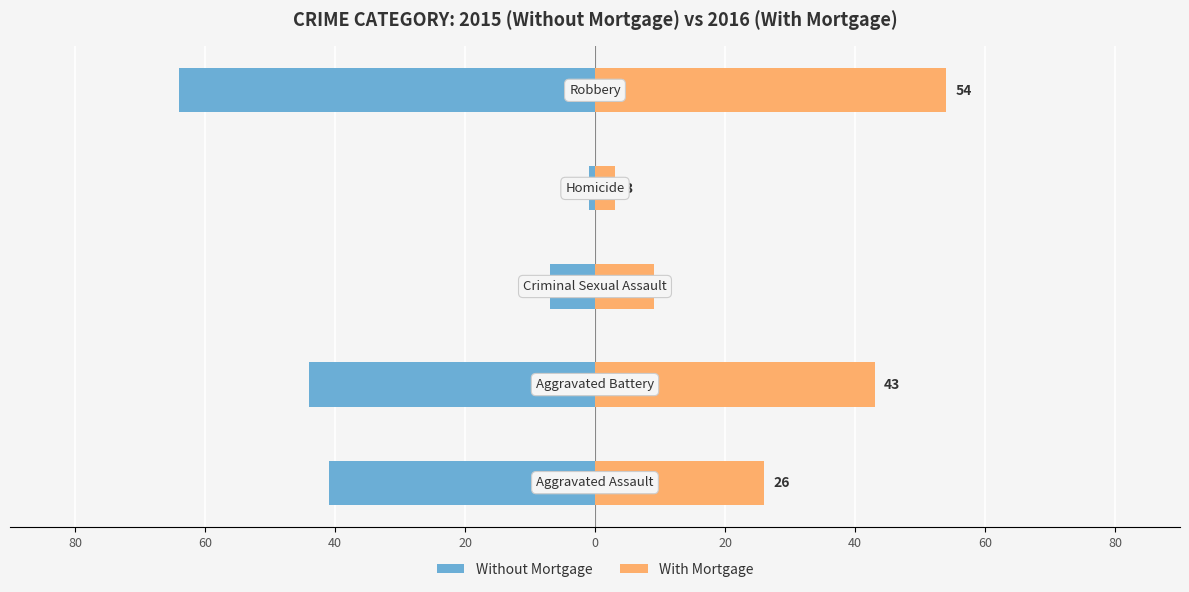

What is the difference between the maximum and minimum values in the Without Mortgage series?

63